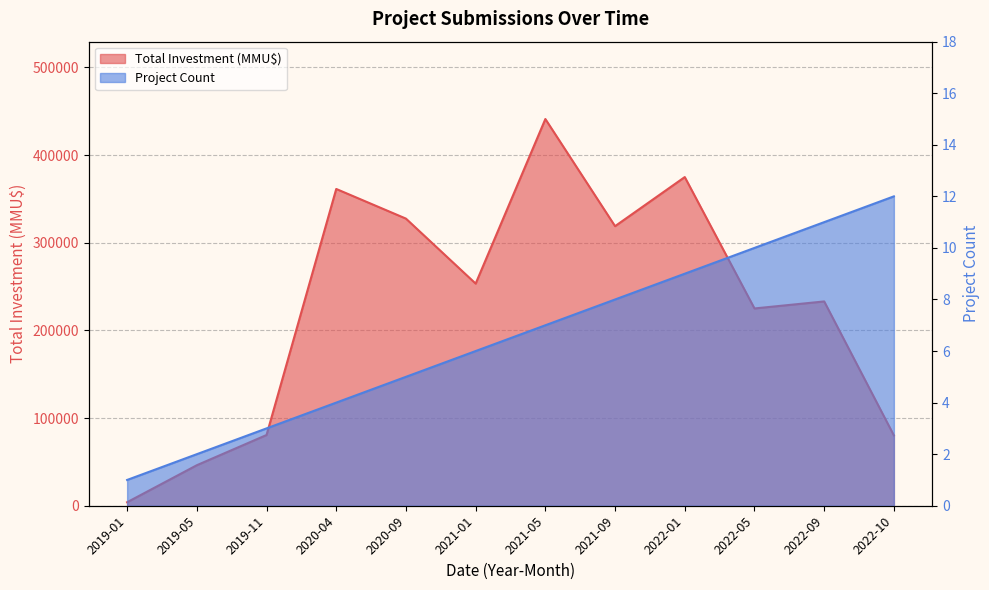

True or false: Count and Total Investment (MMU$) cross at least once.

False